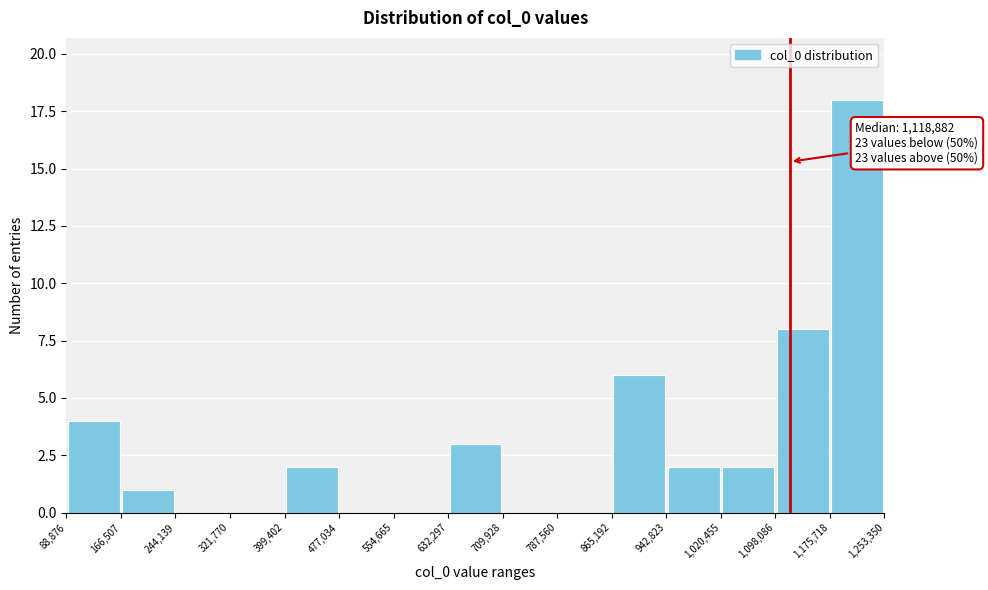

Over which range of the x-axis is the bar tallest?

1,175,718 to 1,253,350